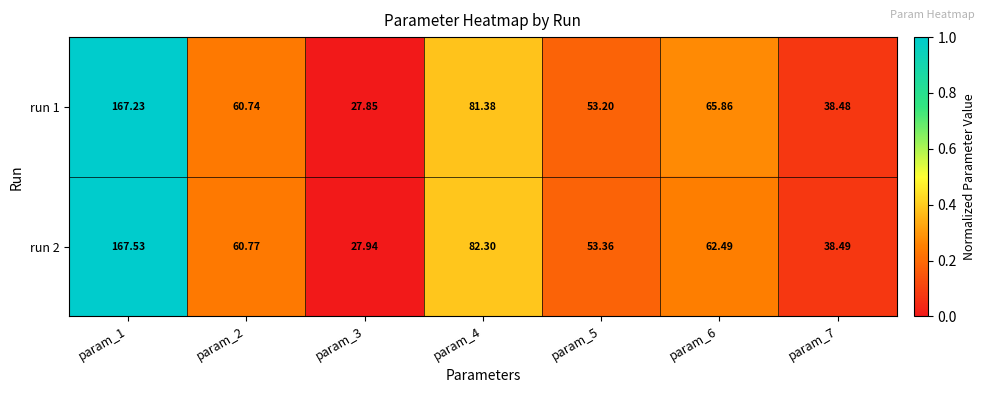

Which series changed the most between param_1 and param_4?

run 1